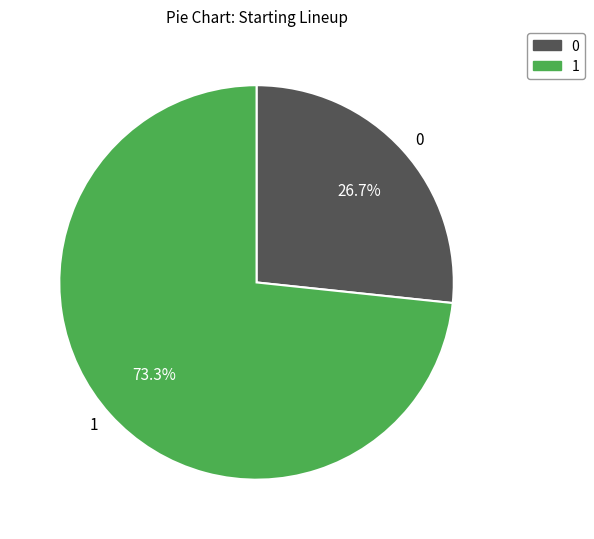

Count the number of slices in the pie.

2